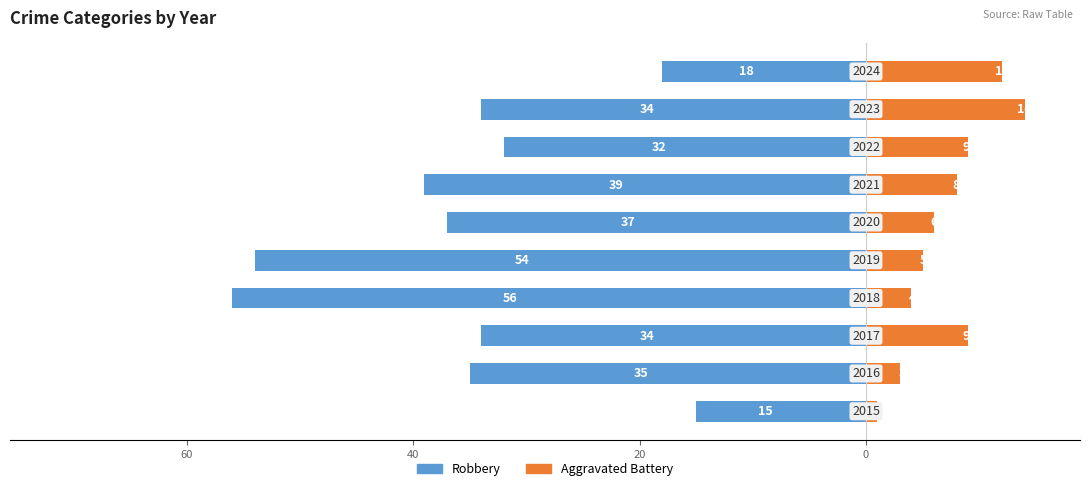

Count the number of categories in the chart.

10